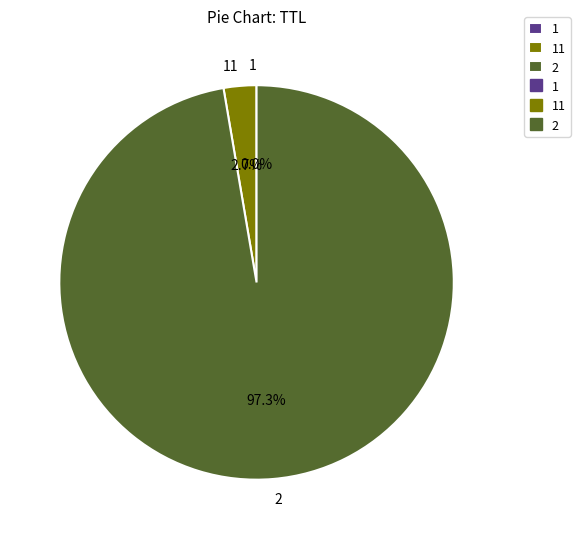

What portion of the pie excludes 2?

2.7%